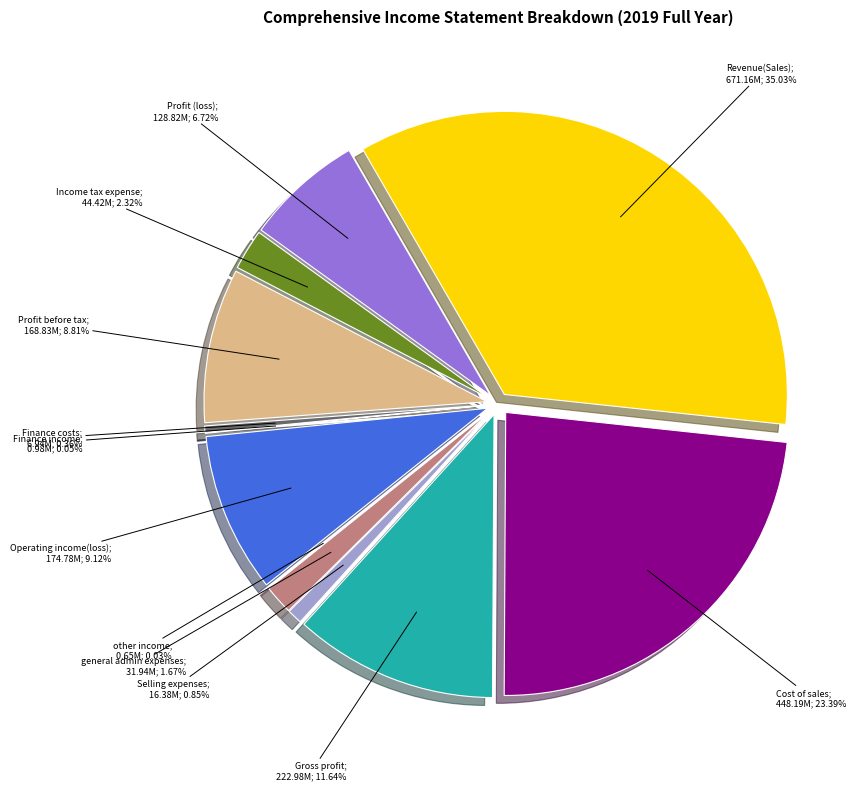

To the nearest percent, what percentage of the pie is Income tax expense?

2%